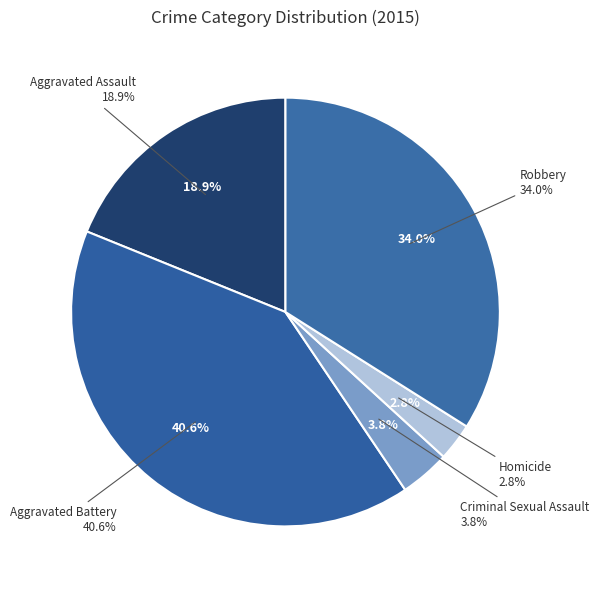

Does Robbery account for over 50% of the chart?

No